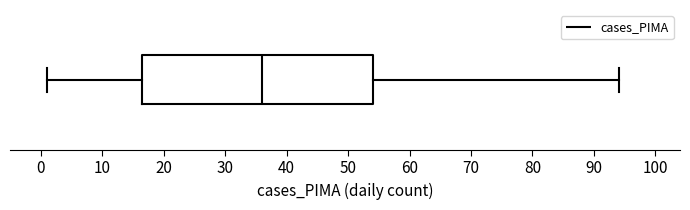

Where is the right edge of the box on the x-axis? The values are not printed on the chart, so give them approximately, as read against the axis.

54